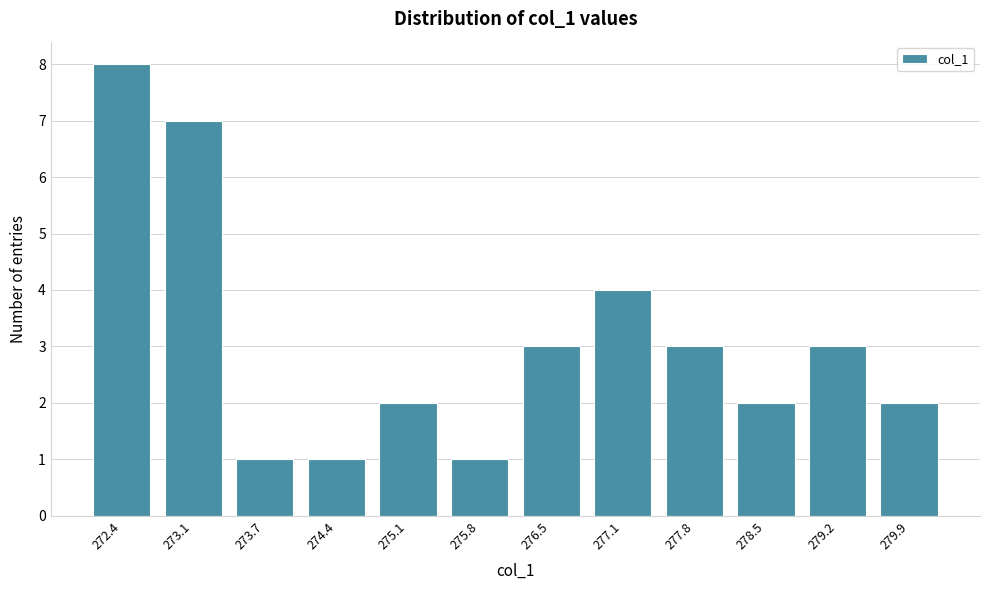

Reading right to left, what are all the values shown in this chart?

279.9=2	279.2=3	278.5=2	277.8=3	277.1=4	276.5=3	275.8=1	275.1=2	274.4=1	273.7=1	273.1=7	272.4=8